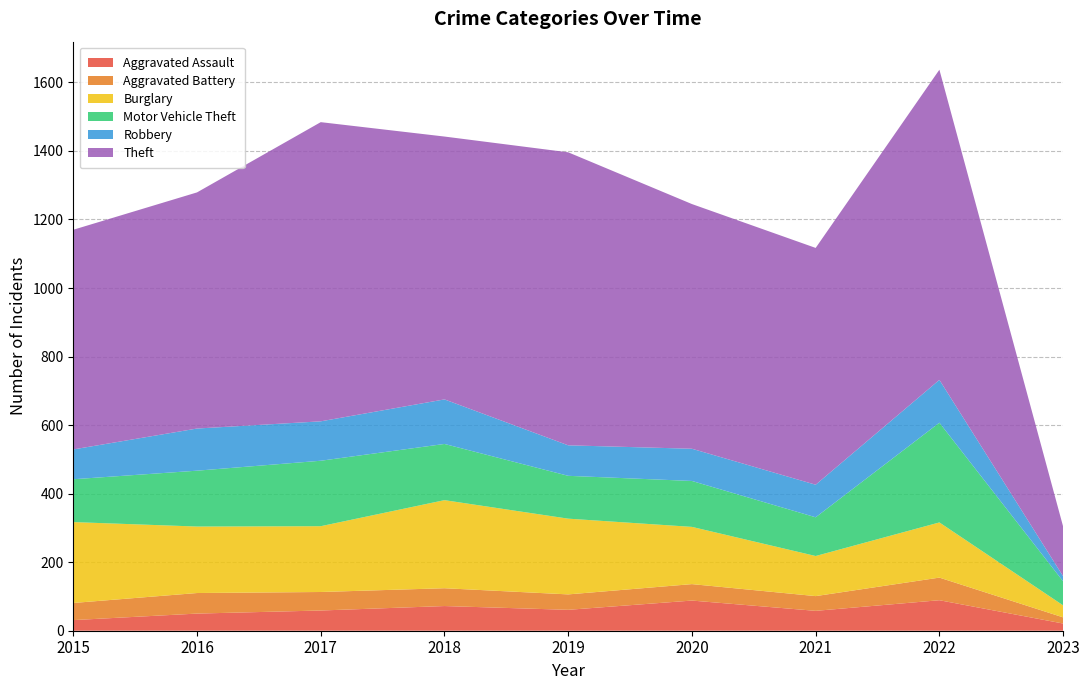

Reading left to right, extract all data points from this chart.

Aggravated Assault: 31	50	59	72	61	88	58	89	21
Aggravated Battery: 50	60	54	52	45	48	43	66	18
Burglary: 236	194	192	257	221	167	117	161	35
Motor Vehicle Theft: 125	163	191	164	125	134	113	291	70
Robbery: 87	123	115	130	89	94	95	125	15
Theft: 641	689	873	767	855	714	691	905	145